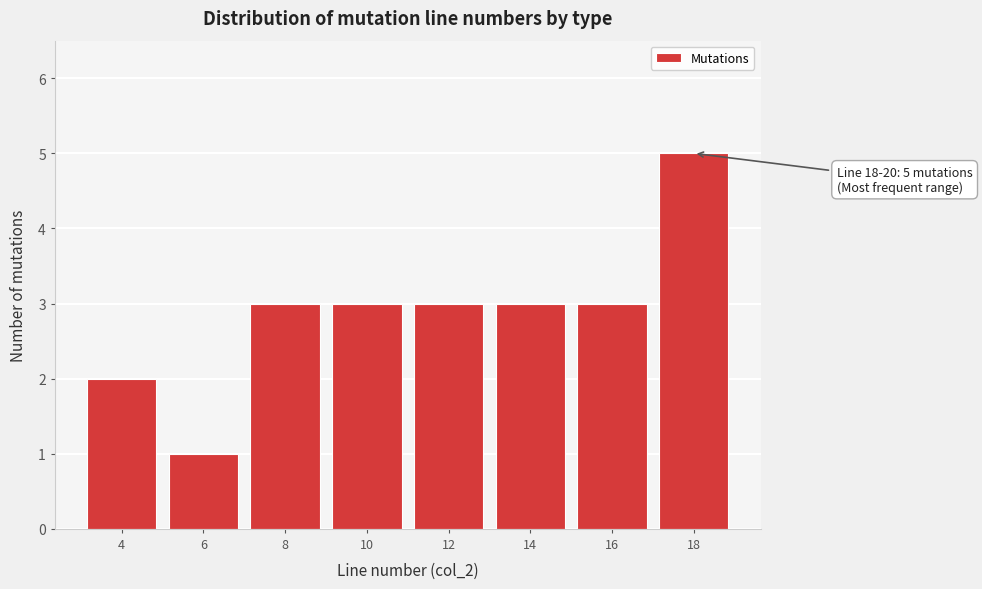

Reading right to left, what are all the values shown in this chart?

18=5	16=3	14=3	12=3	10=3	8=3	6=1	4=2